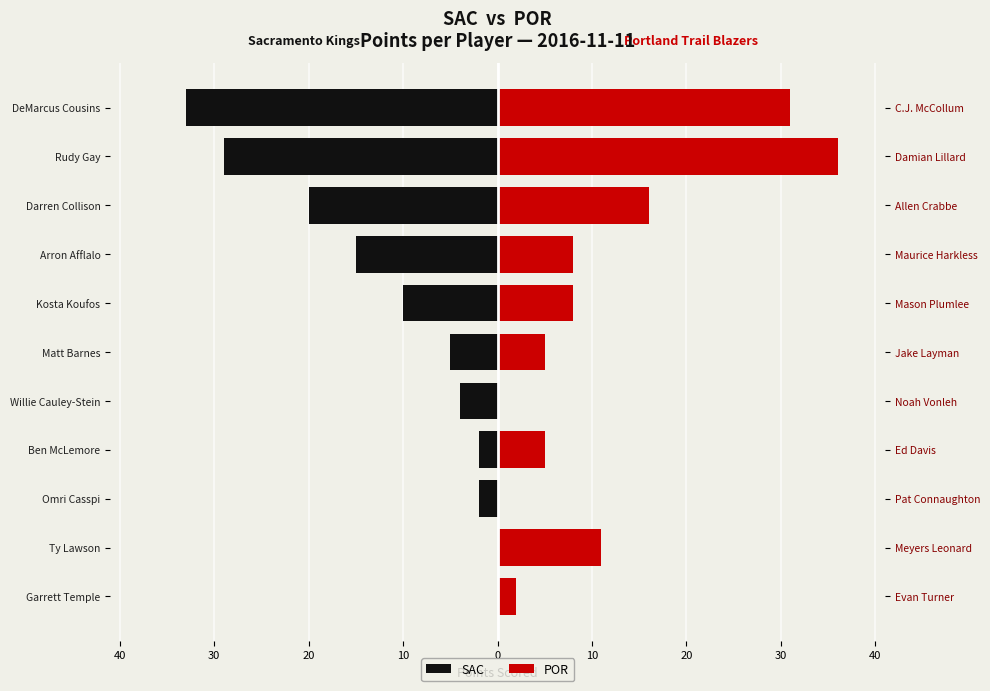

Rank the series by their maximum value, from lowest to highest.

SAC, POR